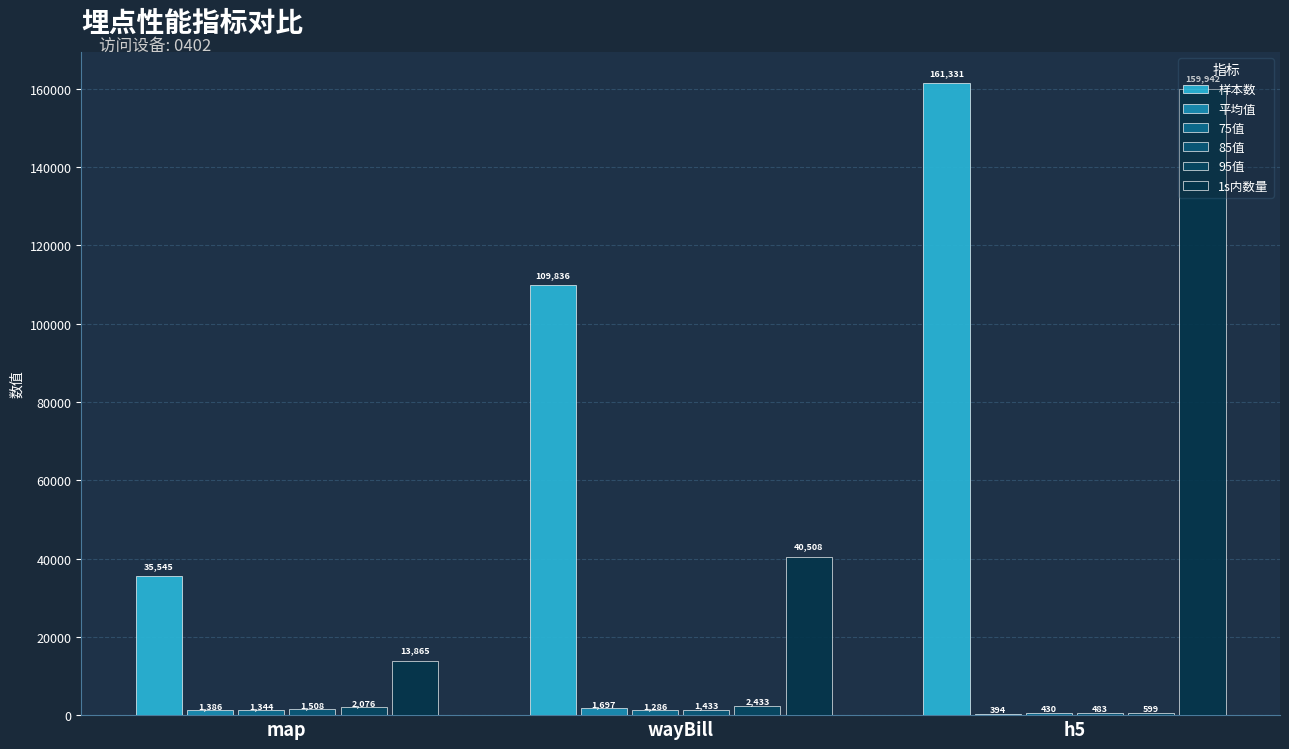

How many categories are shown in the chart?

3